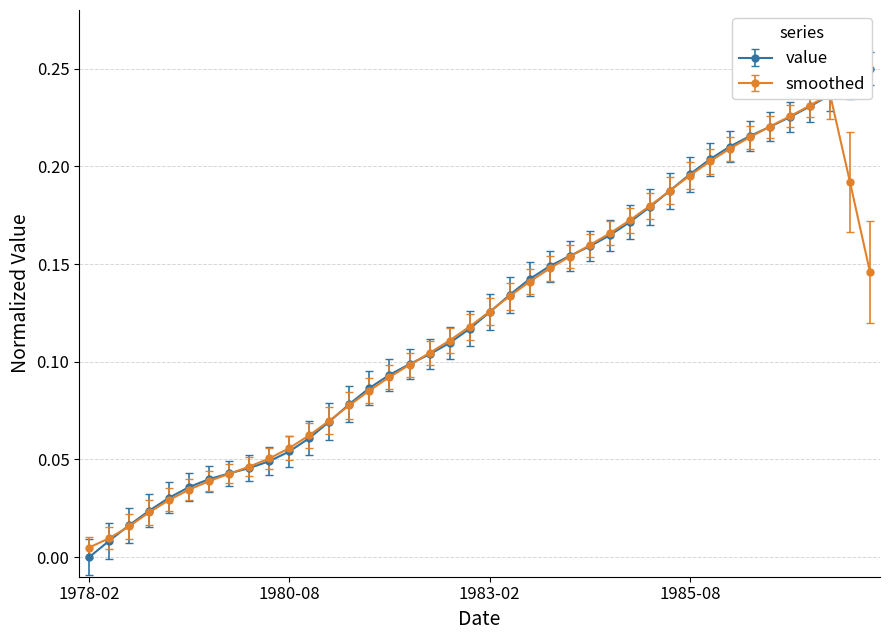

What is the difference between the maximum and minimum values?

0.2